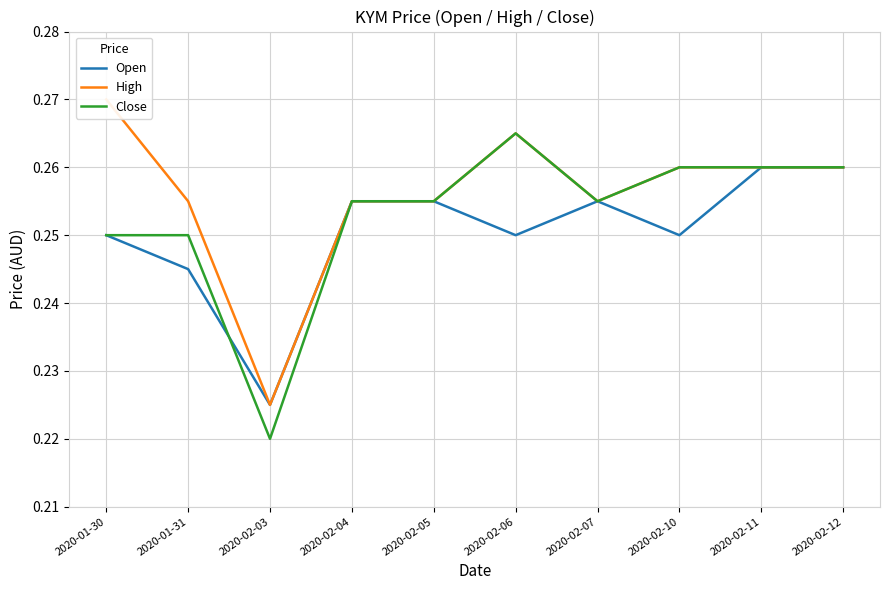

What is the label of the 9th point from the right?

2020-01-31